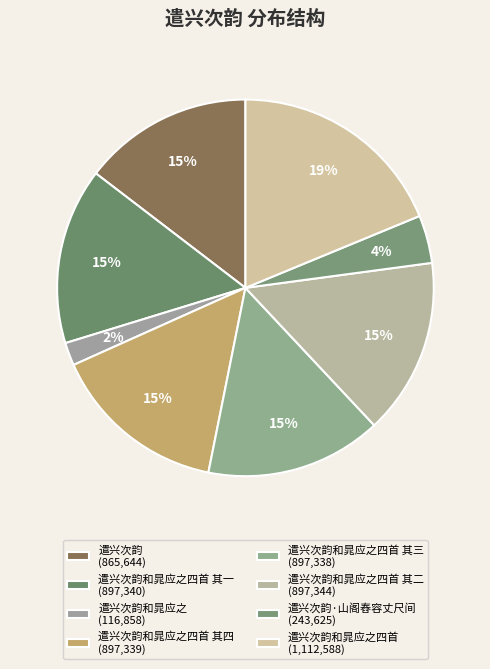

Does any single category account for the majority?

No